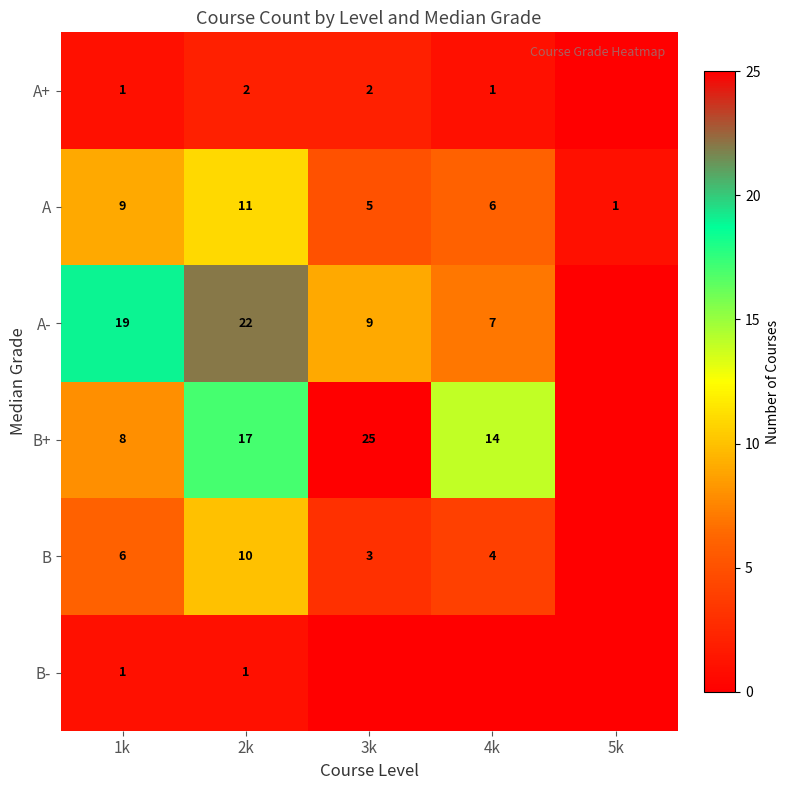

What is the total value across all series at 1k?

44